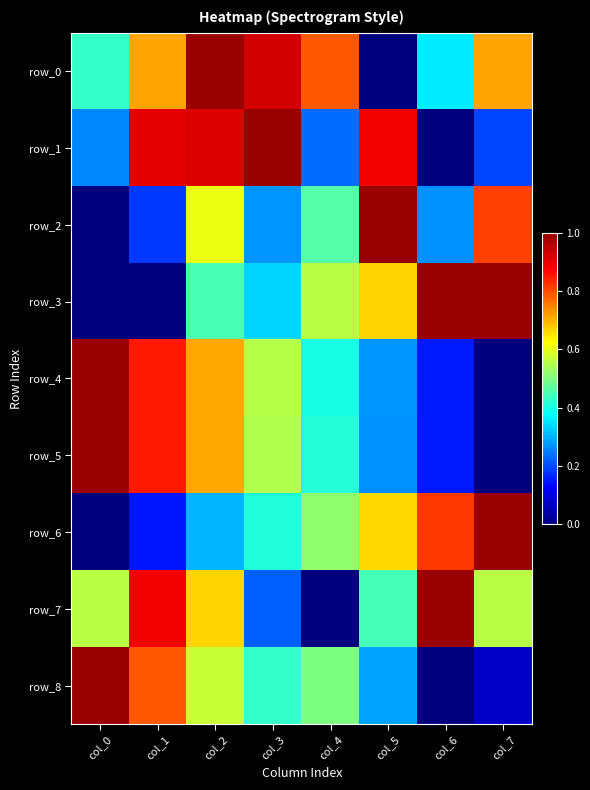

What is the difference between the second highest and second lowest values in the row_2 series?

0.6